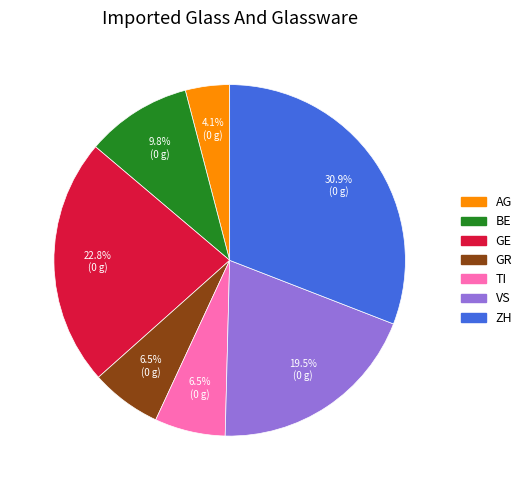

Is there a majority slice in this chart?

No